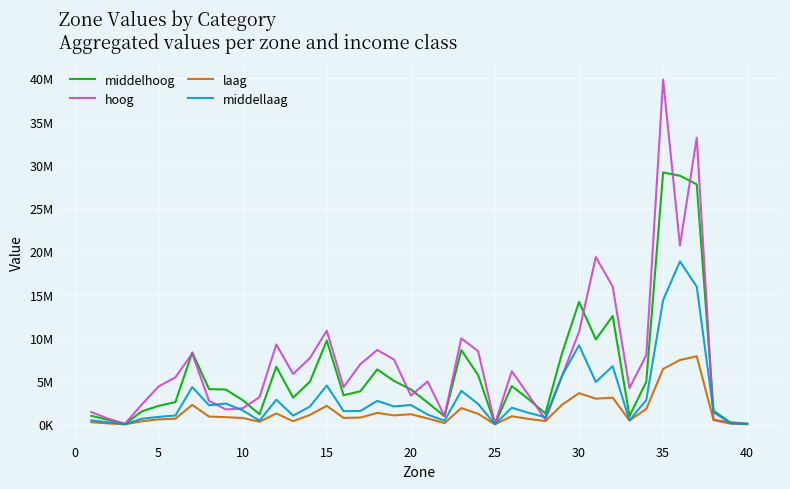

List the series in order of their peak value, highest first.

hoog, middelhoog, middellaag, laag